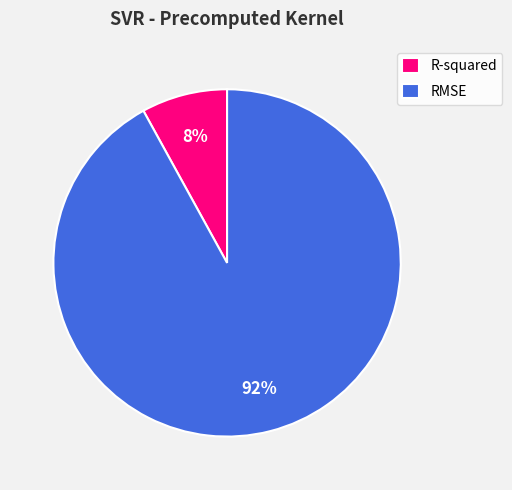

The RMSE slice represents 92% of the pie. True or false?

True